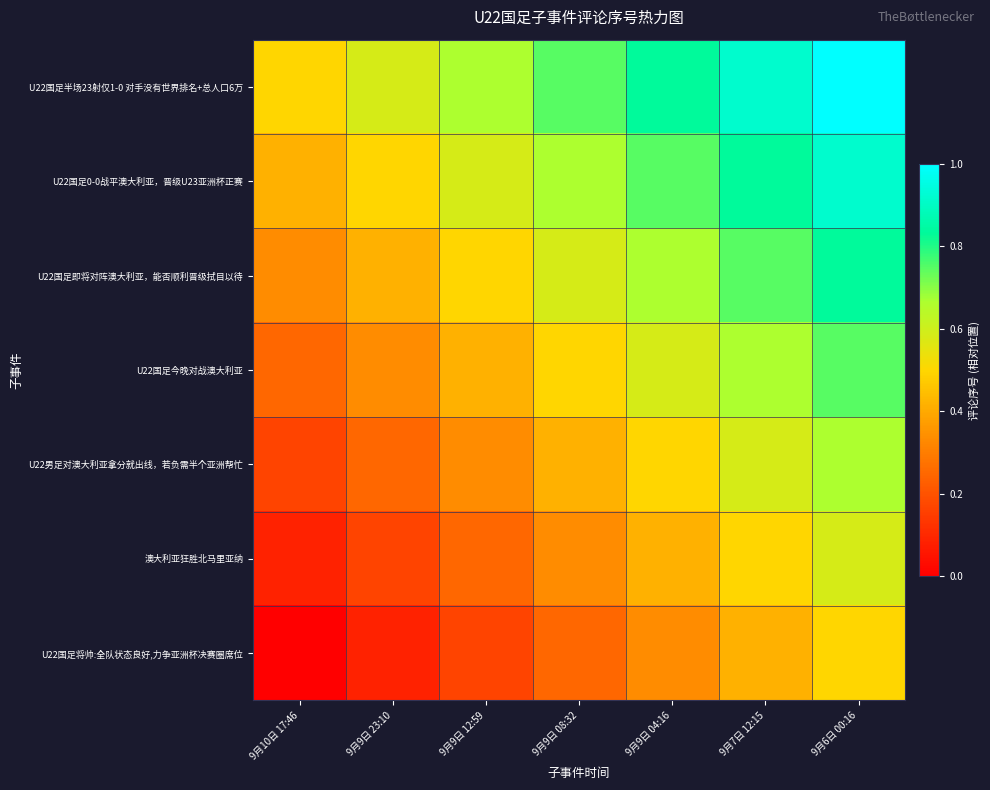

What is the greatest value displayed?

1.0